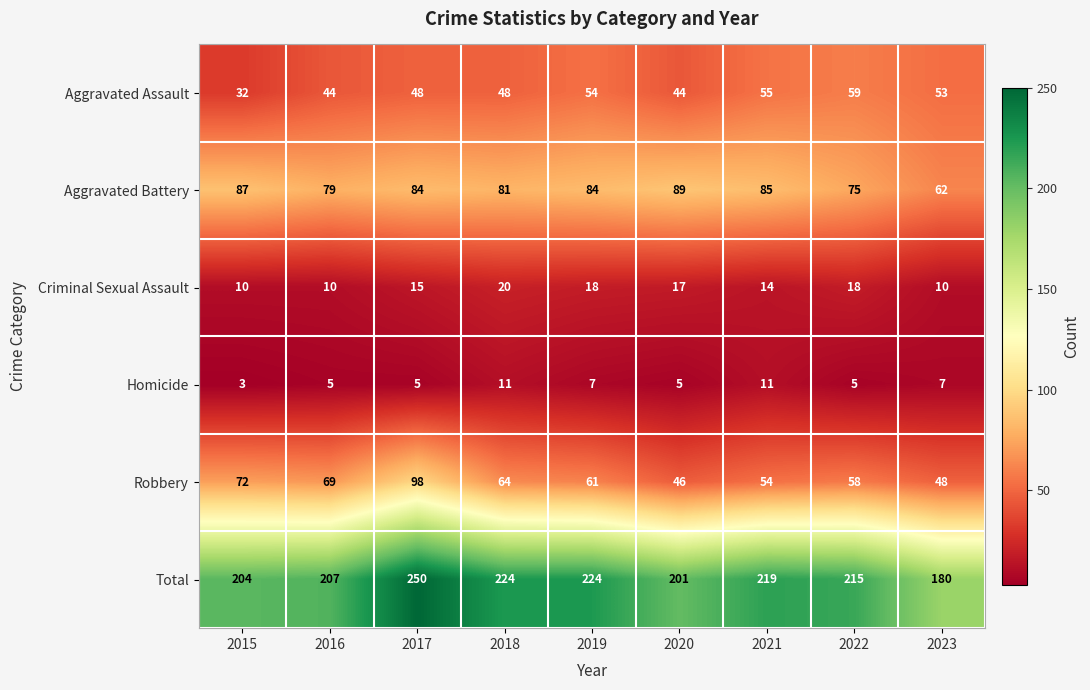

What is the average value of the Homicide series?

7